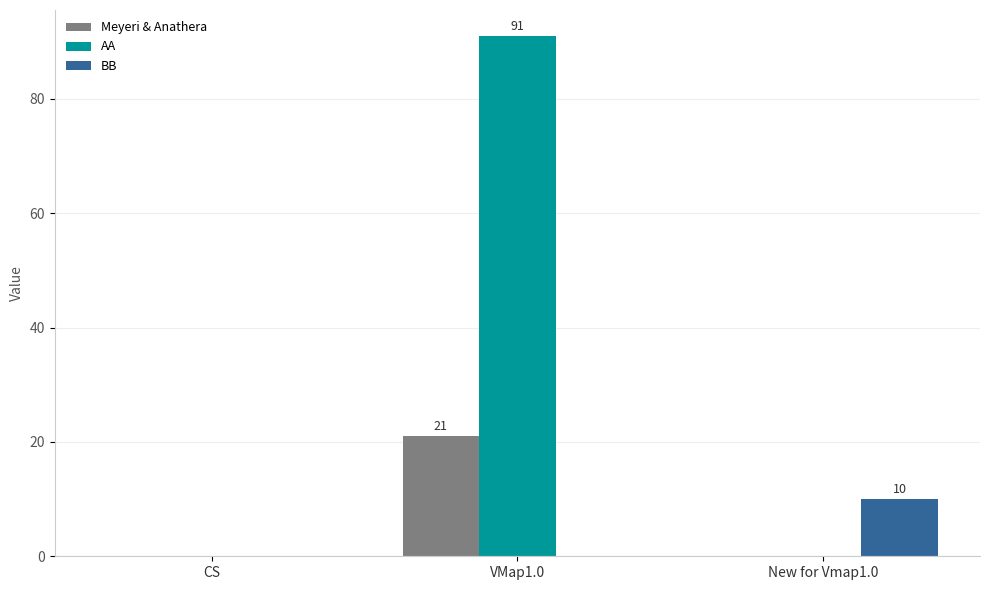

What is the sum of all BB values?

10